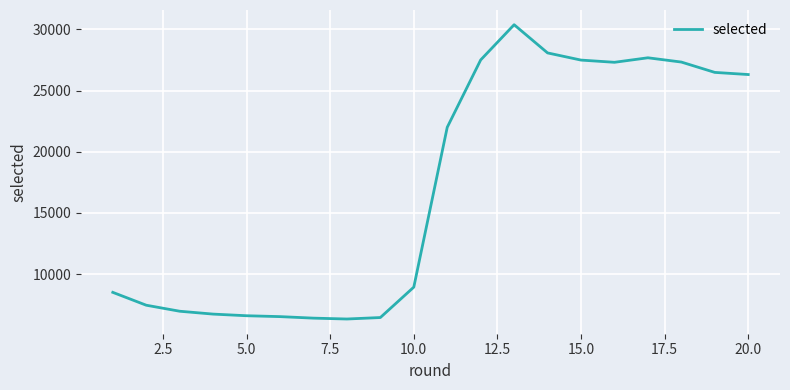

How many lines are shown in the chart?

1